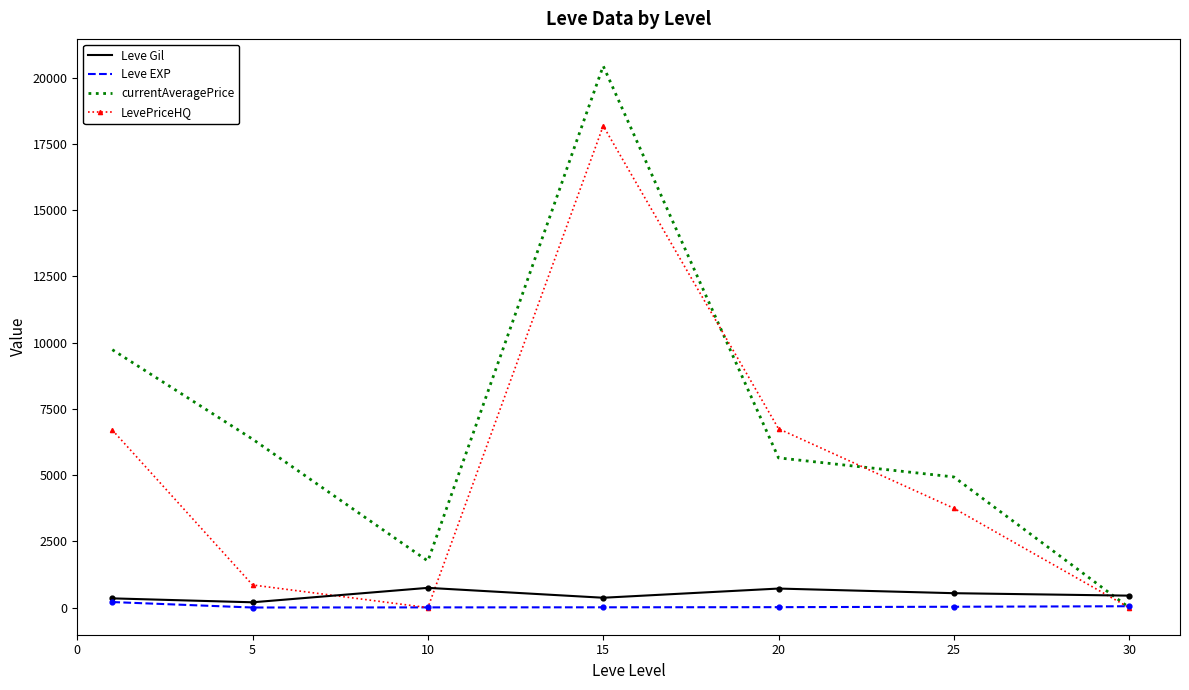

At how many categories does at least one series exceed 10932?

1